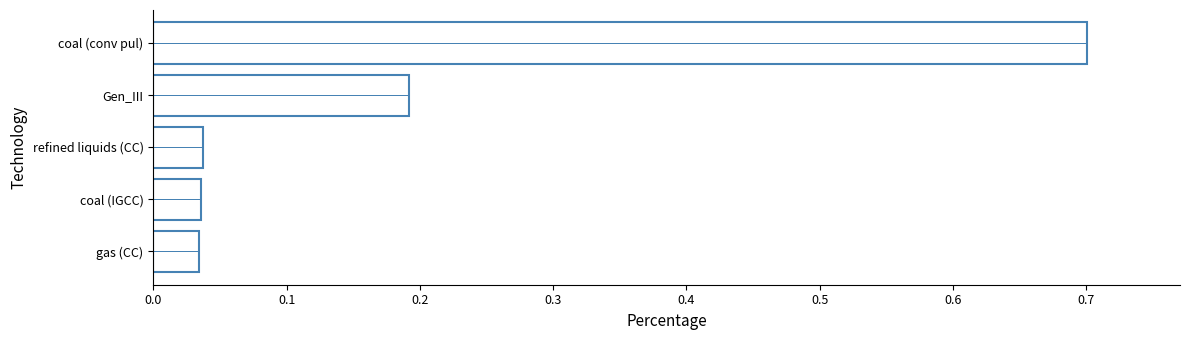

What is the value of the 1st bar from the left?

0.7